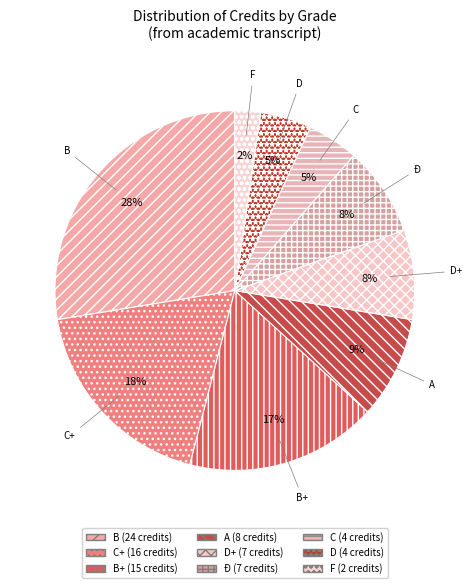

Which category has the biggest portion of the pie?

B